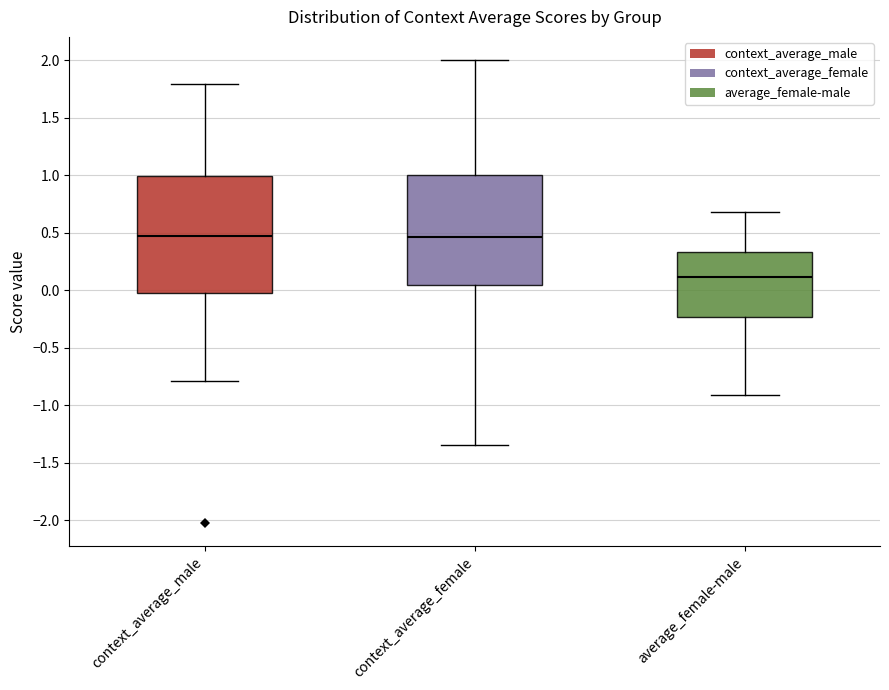

Reading left to right, transcribe this box plot: for each box, give where its median line is, the range the box spans, and where its two whiskers end, as read against the y-axis. The values are not printed on the chart, so give them approximately, as read against the axis.

context_average_male: median 0.45, box 0.00 to 1.00, whiskers -0.80 to 1.80
context_average_female: median 0.45, box 0.05 to 1.00, whiskers -1.35 to 2.00
average_female-male: median 0.10, box -0.25 to 0.35, whiskers -0.90 to 0.70